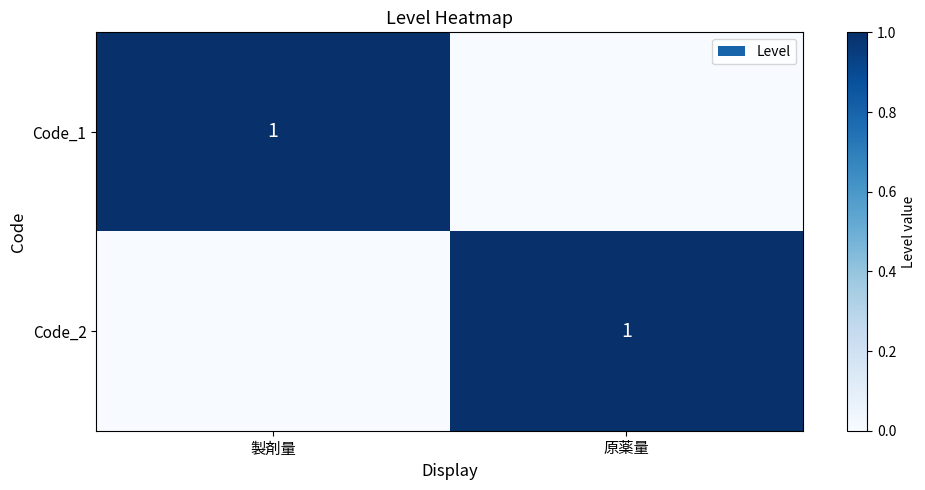

True or false: Code_2 has a value of 0 at 原薬量.

False